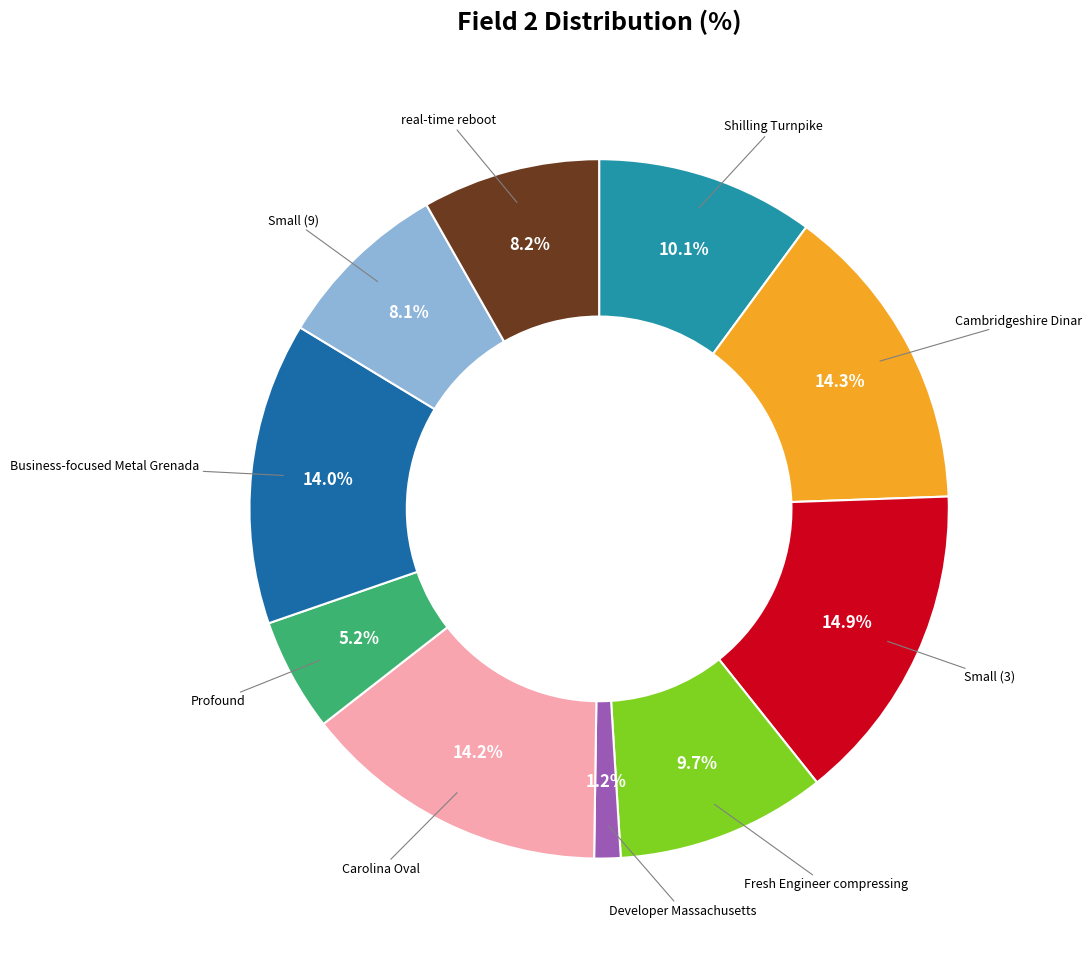

Does any single category account for the majority?

No